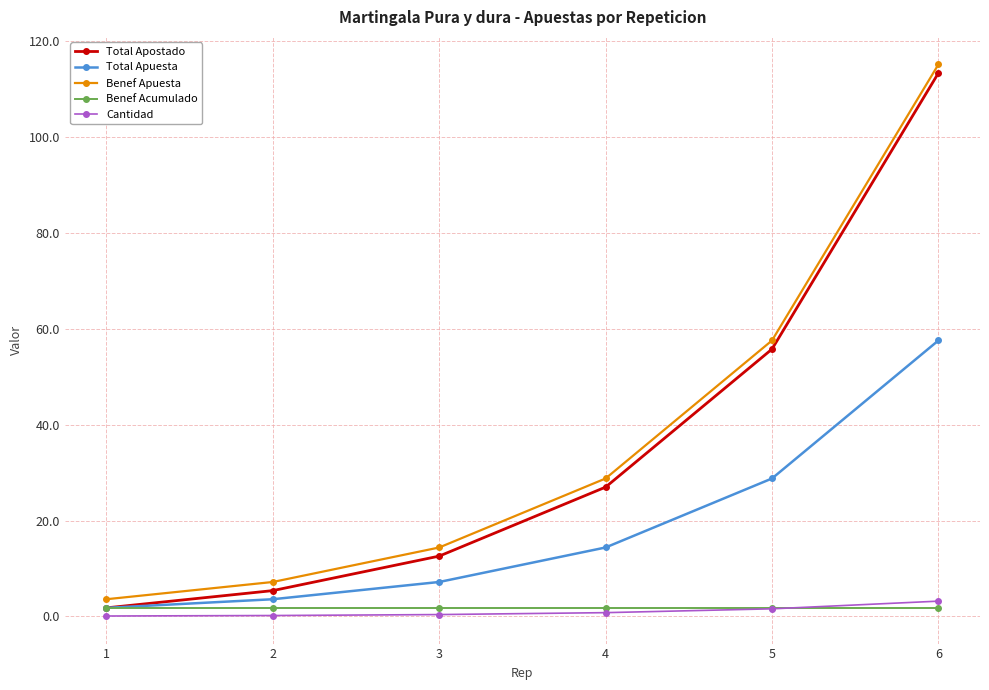

True or false: Total Apuesta has a value of 3.6 at 2.

True